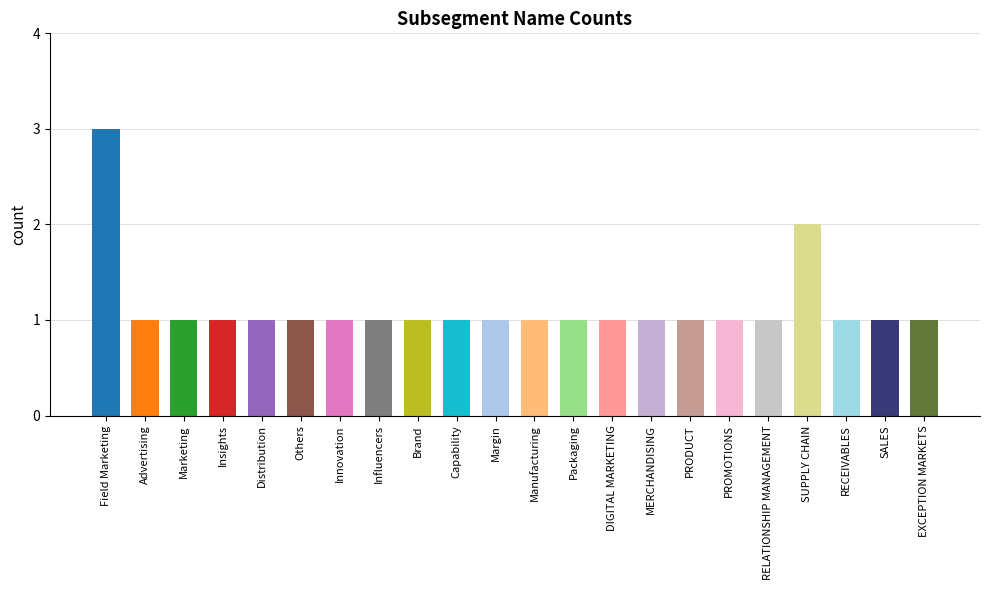

What is the greatest value displayed?

3